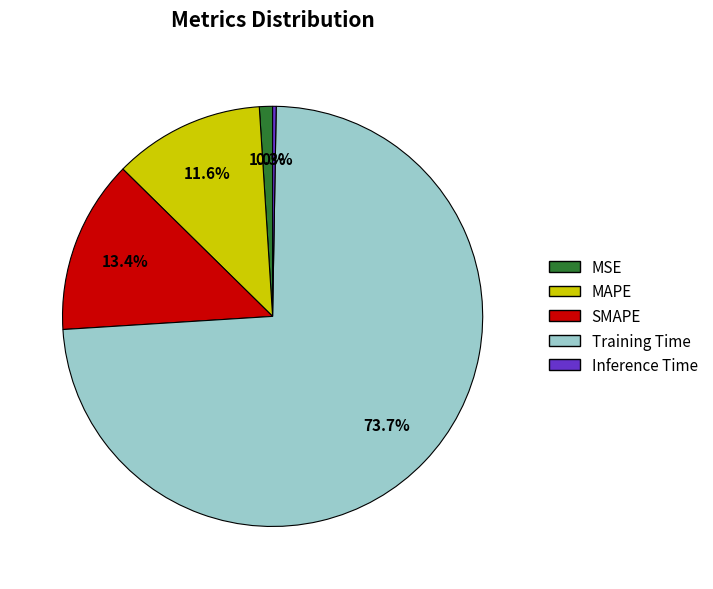

What portion of the pie excludes MAPE?

88.4%